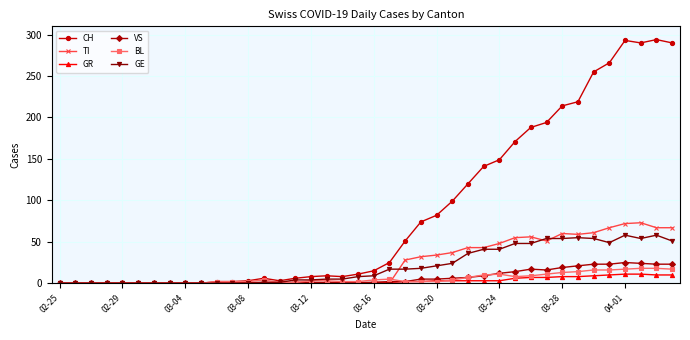

What is the average value of the GR series?

3